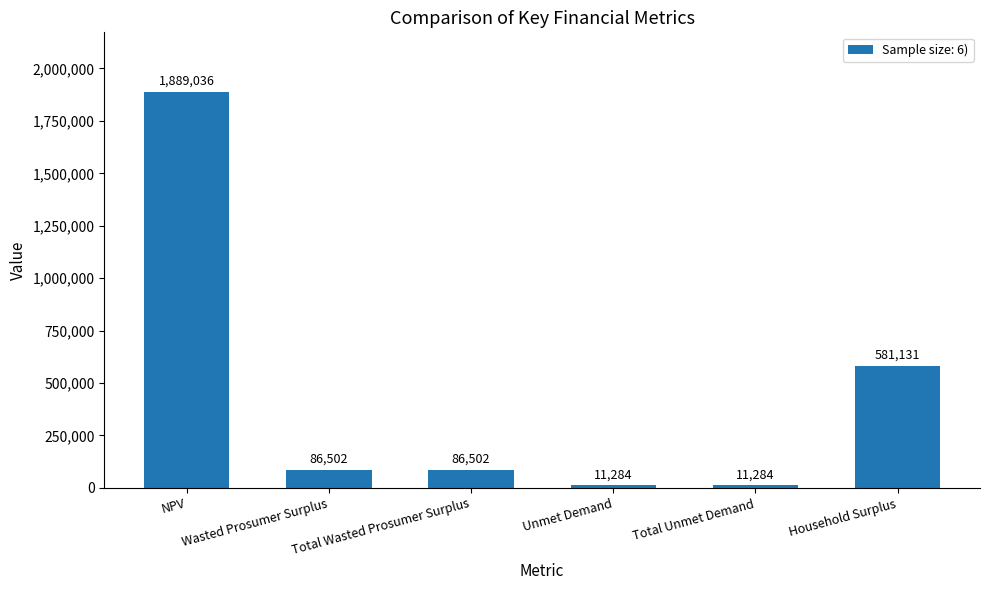

What is the sum of the values at Total Wasted Prosumer Surplus and Household Surplus?

667633.3